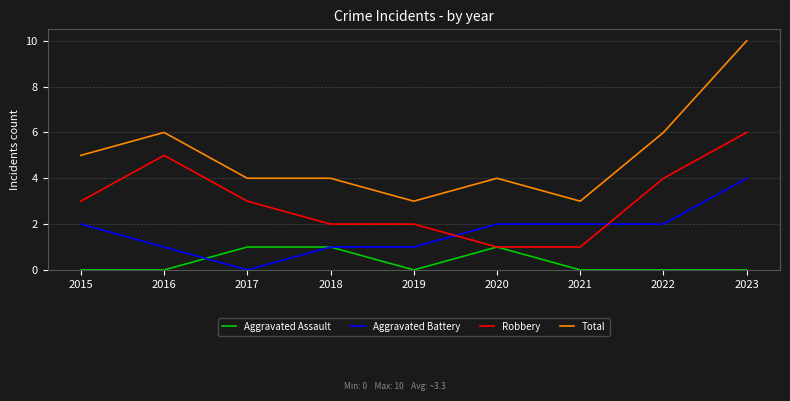

Where is the first local maximum for Robbery?

2016